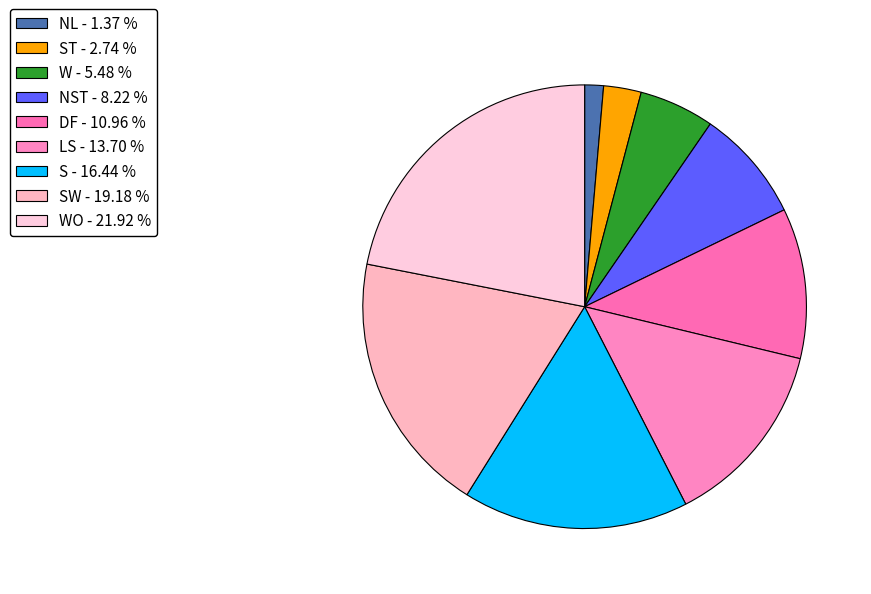

How many slices are in this pie chart?

9